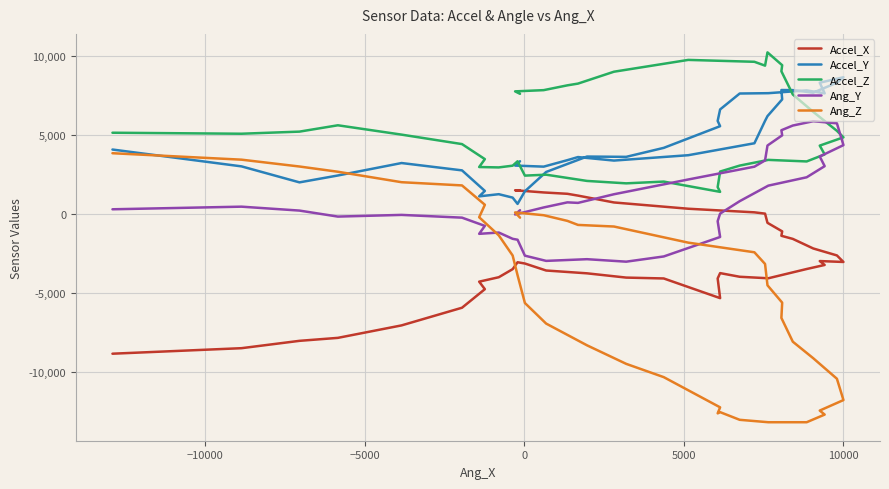

The Accel_Z series shows 3386 at −15000. True or false?

False